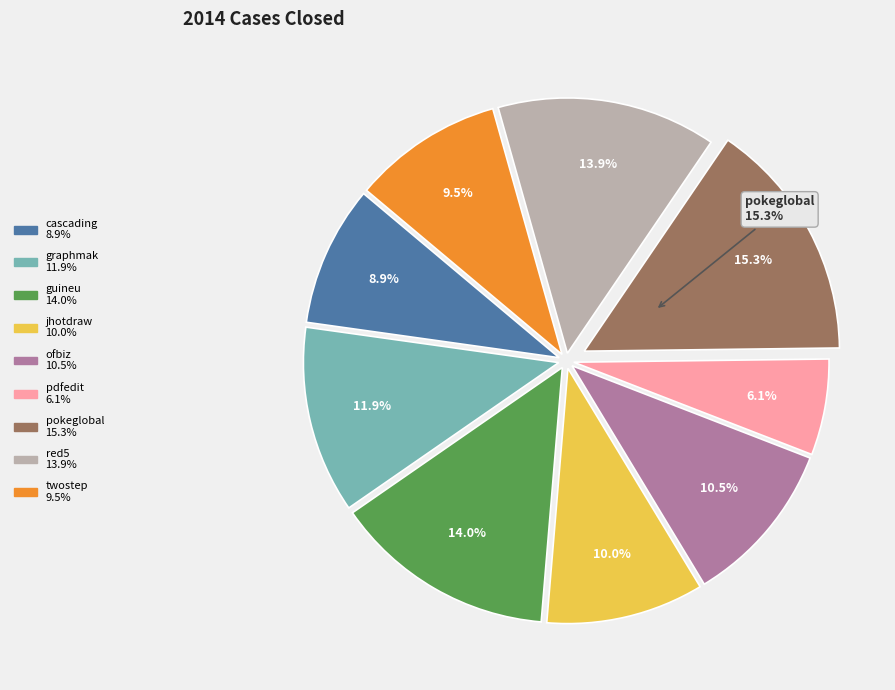

Is the sum of jhotdraw.csv and pokeglobal.csv greater than half?

No